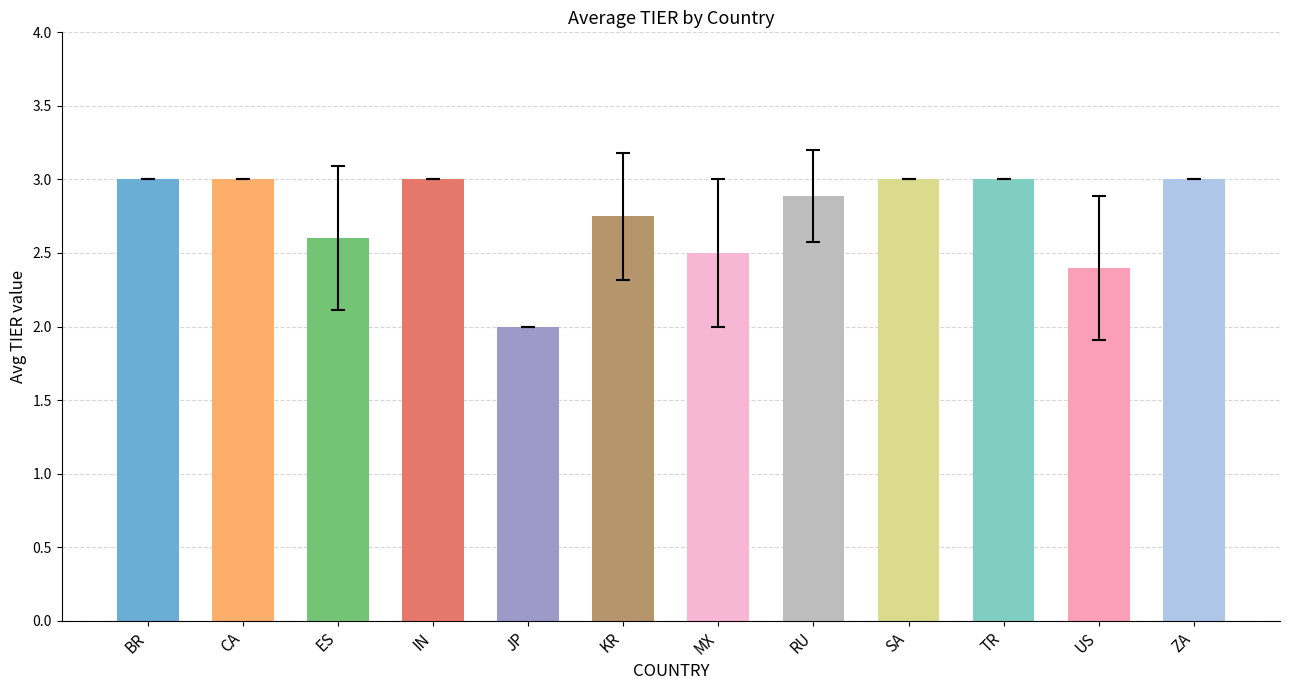

What is the smallest value displayed?

2.0